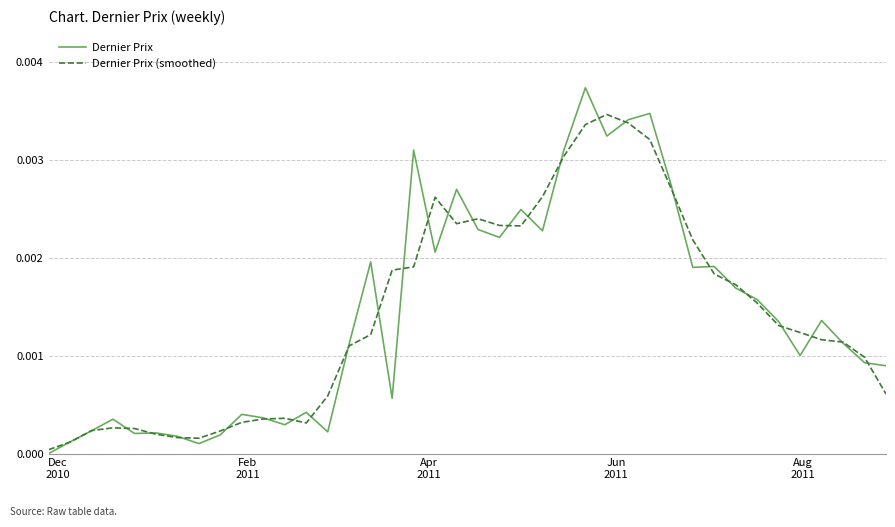

How many lines are shown in the chart?

2